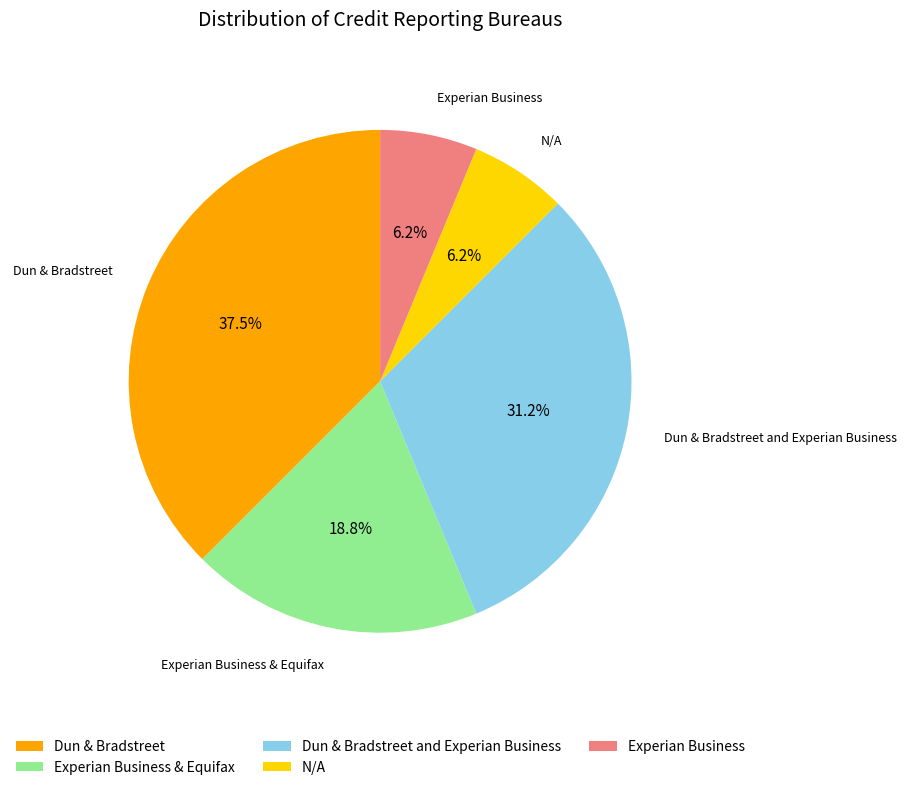

Which has a higher value, N/A or Dun & Bradstreet?

Dun & Bradstreet